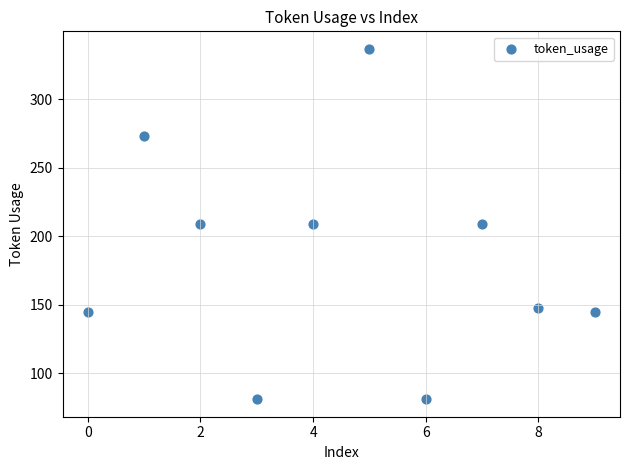

What is the range of Y values (max minus min)?

256